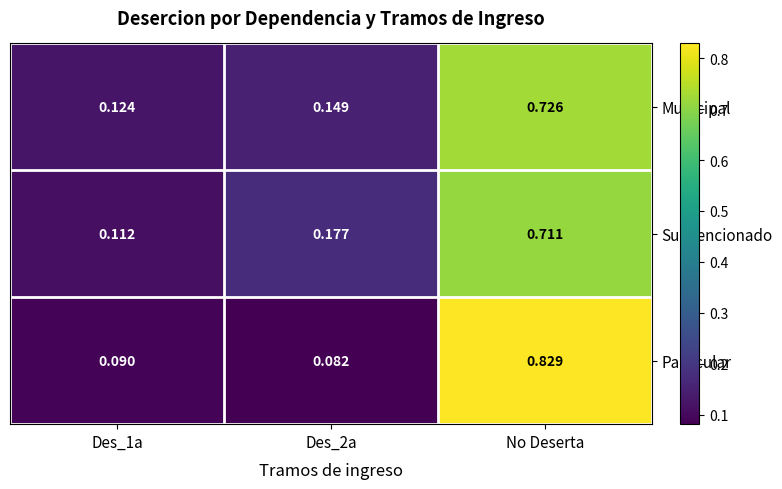

At which category does the chart reach its peak across all series?

No Deserta